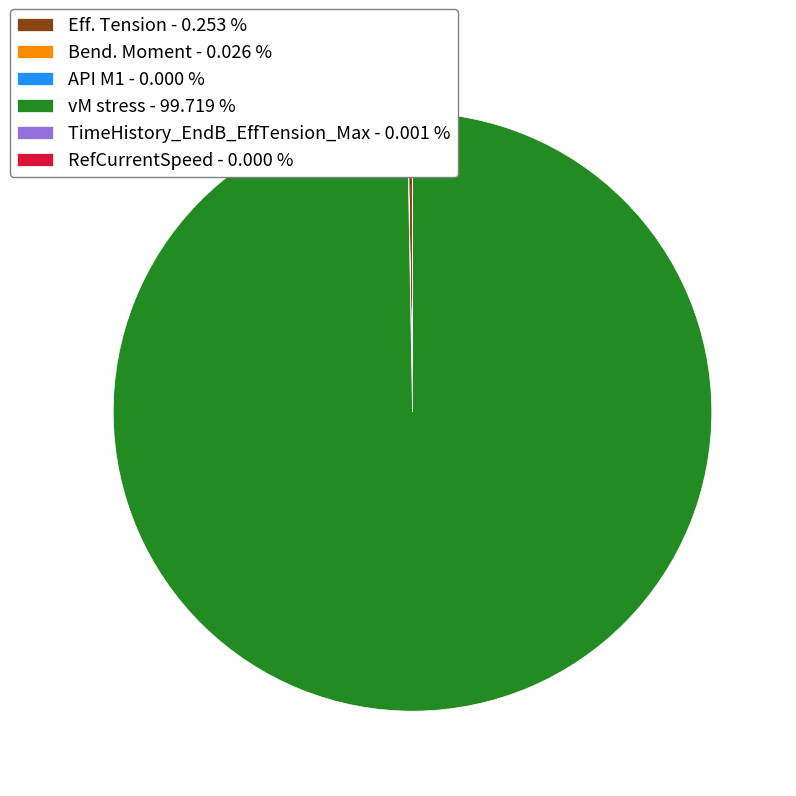

Is there a majority slice in this chart?

Yes